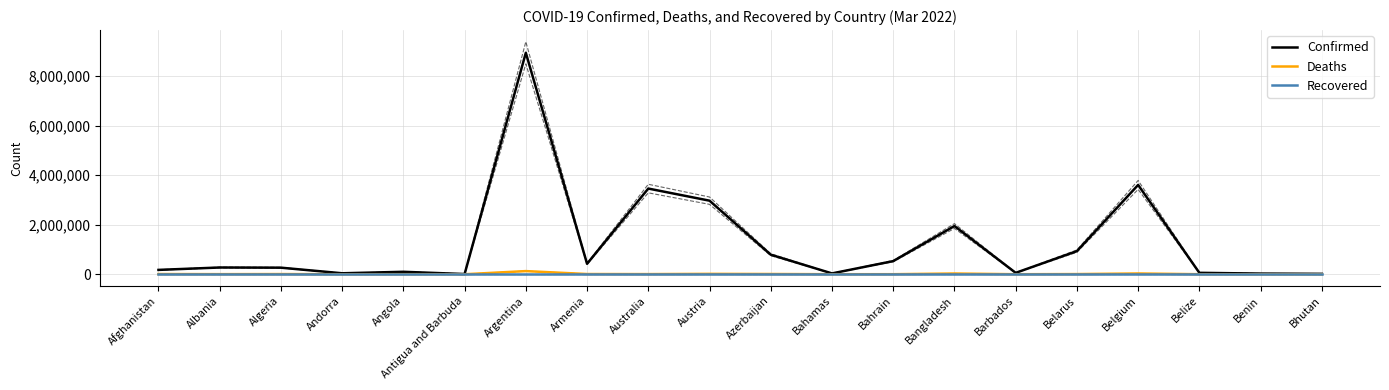

What is the difference between the highest and lowest values at Benin?

26575